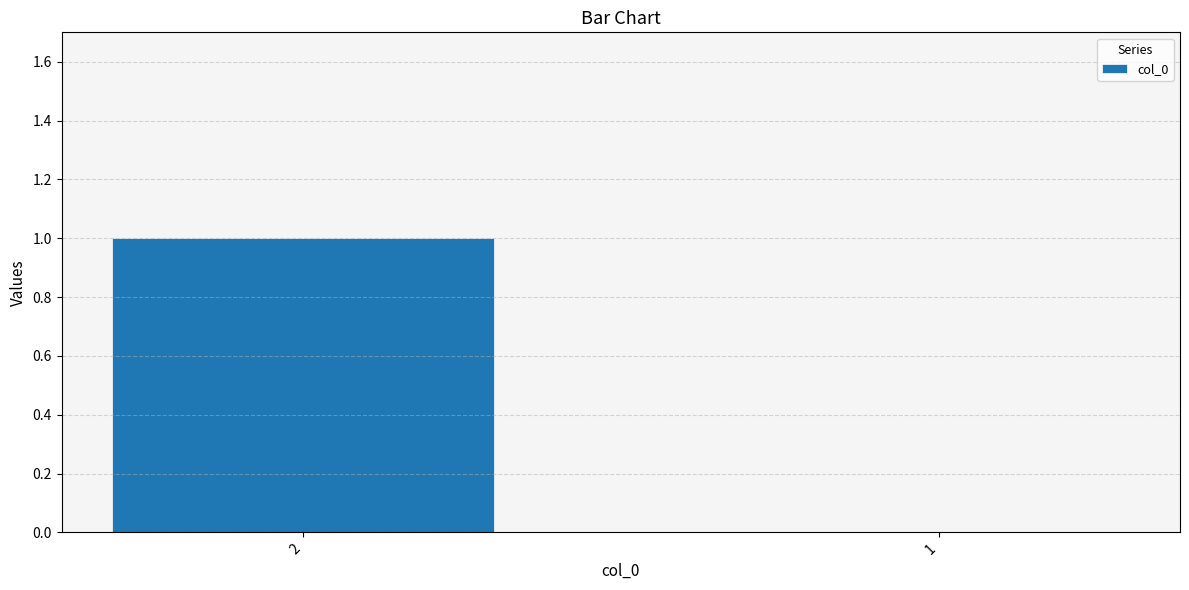

What is the sum of the values at 2 and 1?

1